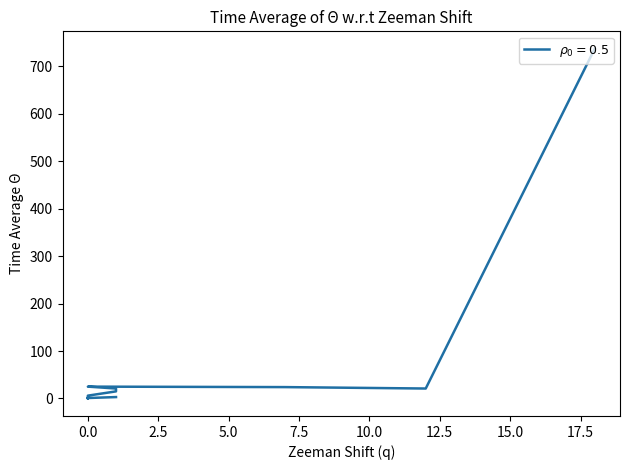

Does the chart display data point markers on the line(s)?

No